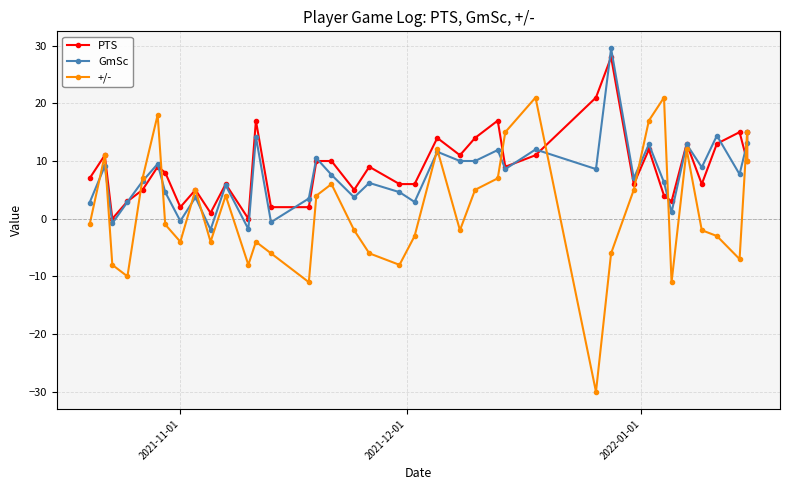

What are all the series names shown in the legend?

PTS, GmSc, +/-